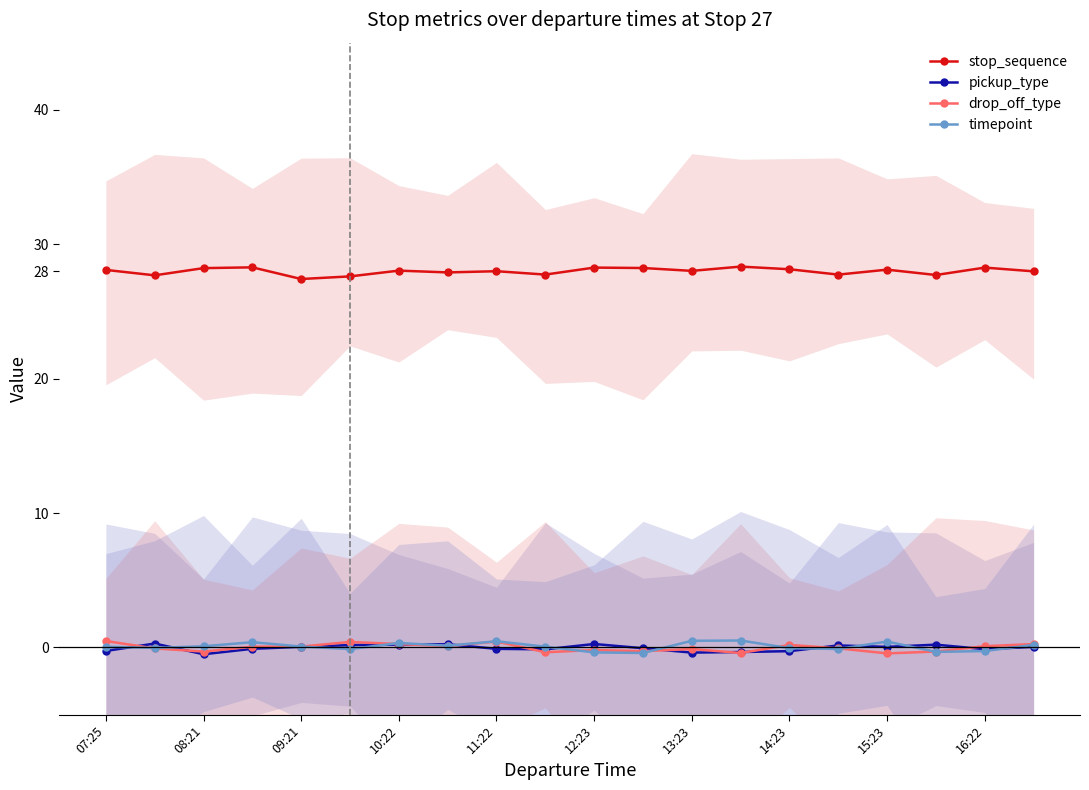

How many interior local peaks does the timepoint series have?

5